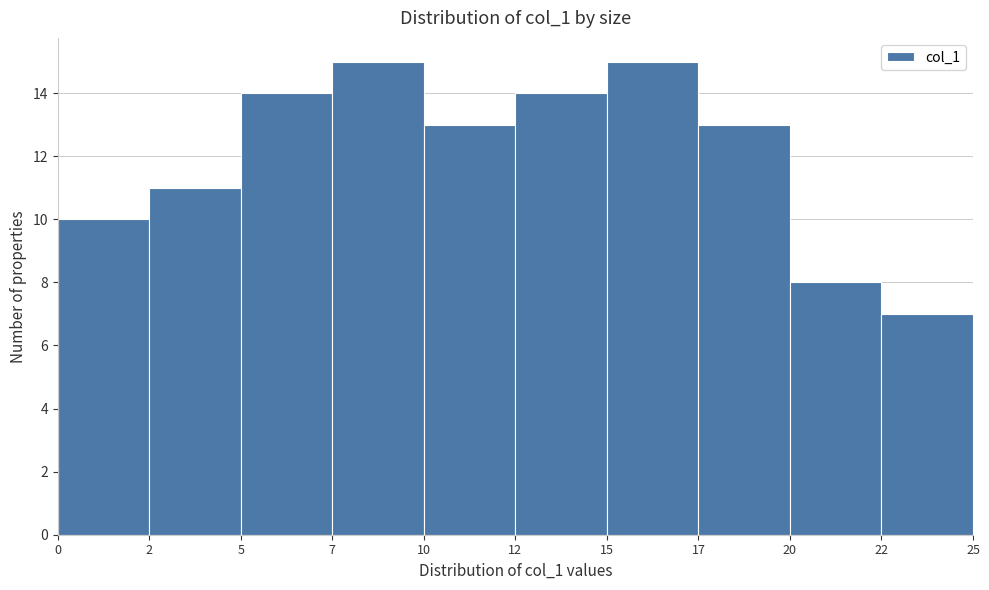

Reading left to right, what are all the values shown in this chart?

0=10	2=11	5=14	7=15	10=13	12=14	15=15	17=13	20=8	22=7